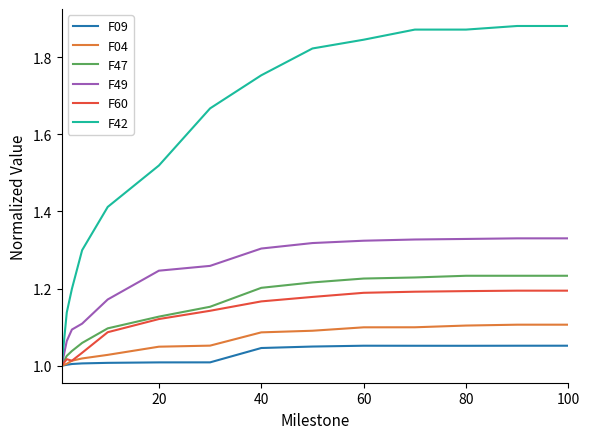

Which series has the largest range (max minus min)?

F42